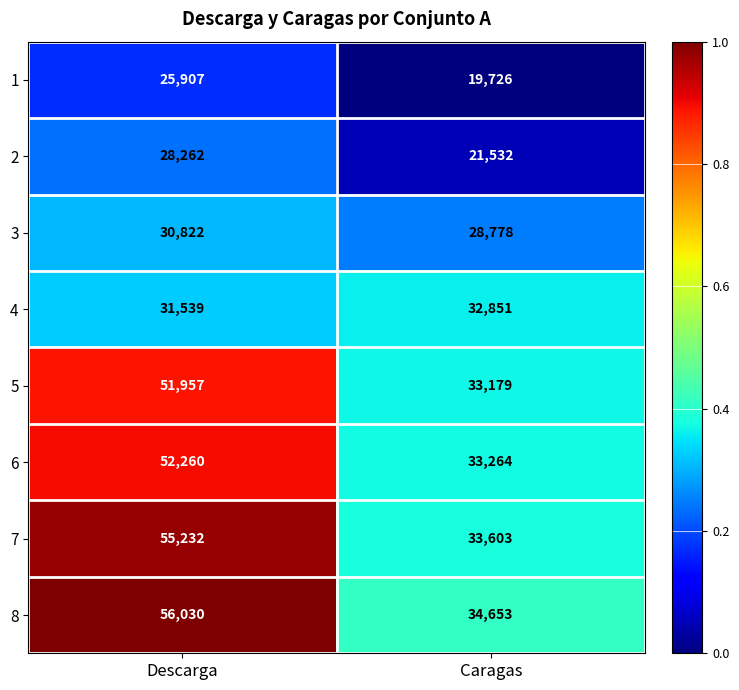

At Descarga, list the series in order from largest to smallest.

8, 7, 6, 5, 4, 3, 2, 1